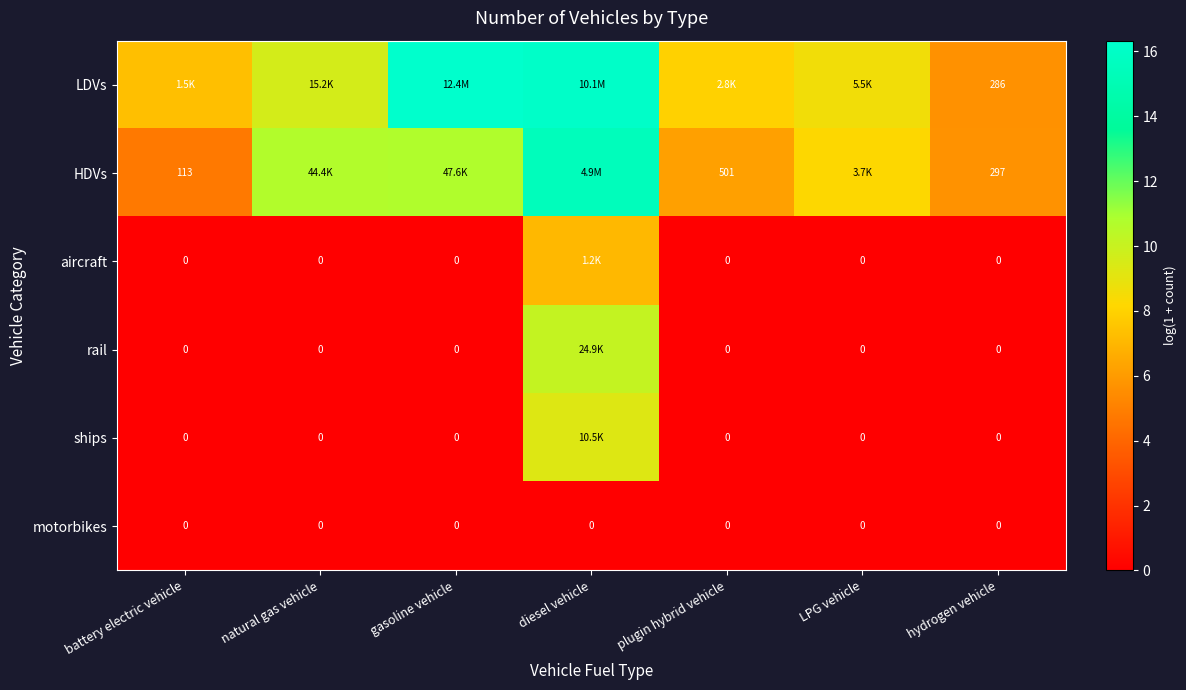

Is it true that ships equals 0.0 at hydrogen vehicle?

True